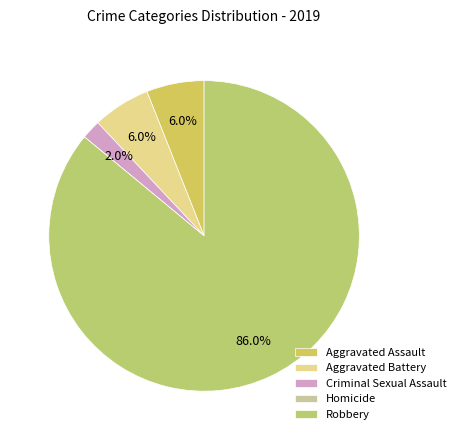

What is the smallest slice in the pie chart?

Homicide